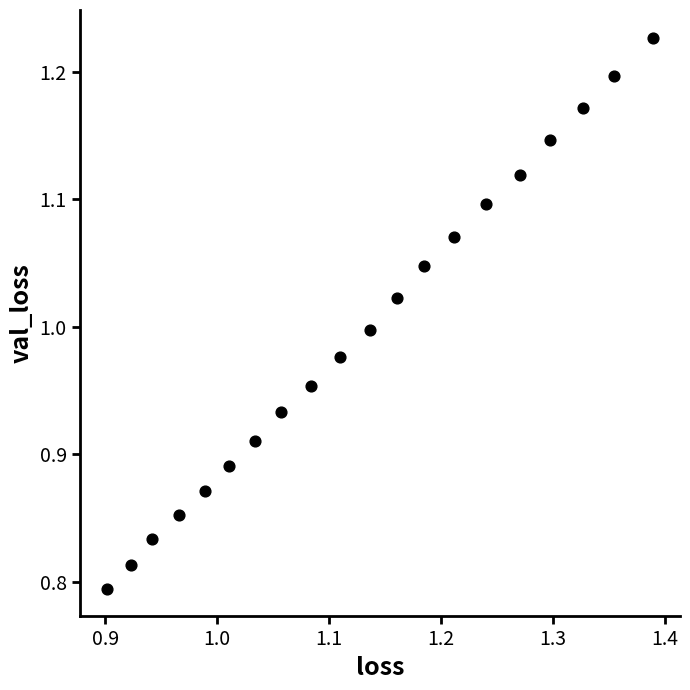

What is the range of Y values (max minus min)?

0.4